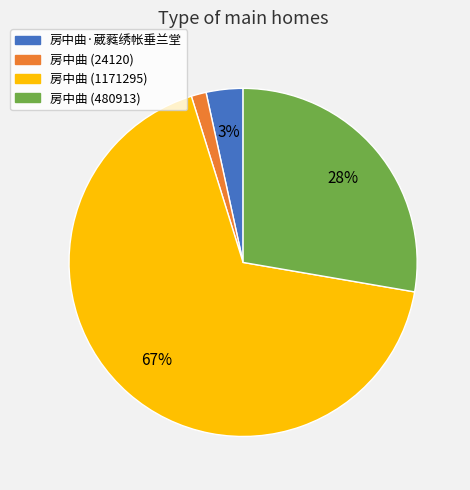

Does 房中曲 (1171295) account for over 50% of the chart?

Yes